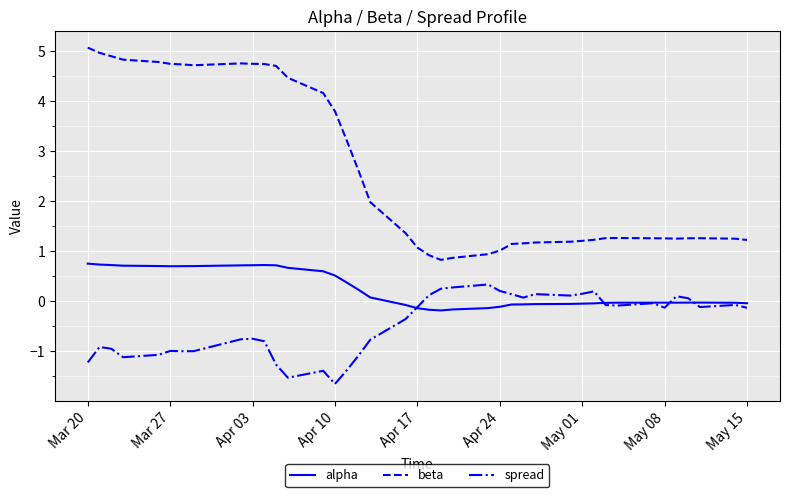

What is the highest value of the spread series?

0.3